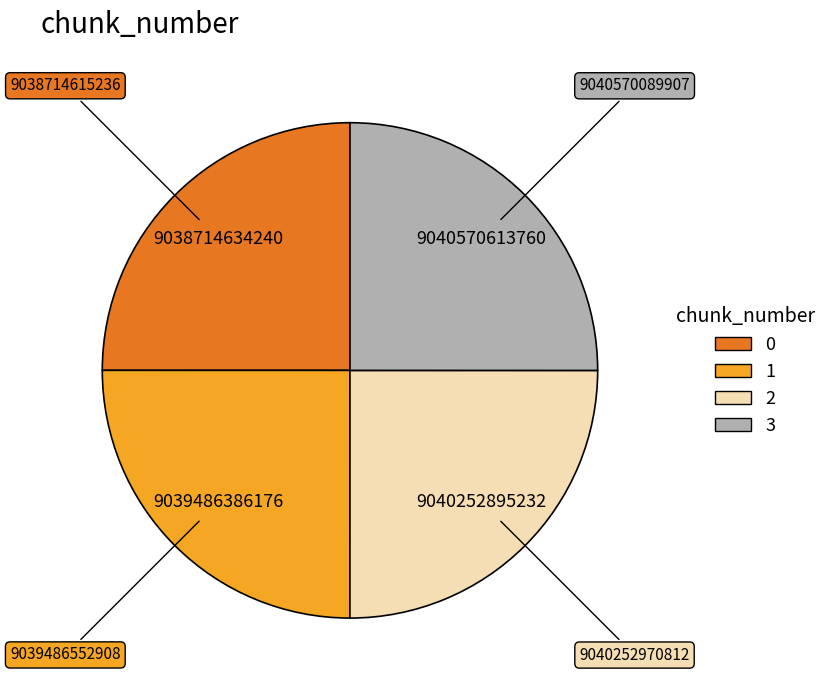

The 2 slice represents 36% of the pie. True or false?

False